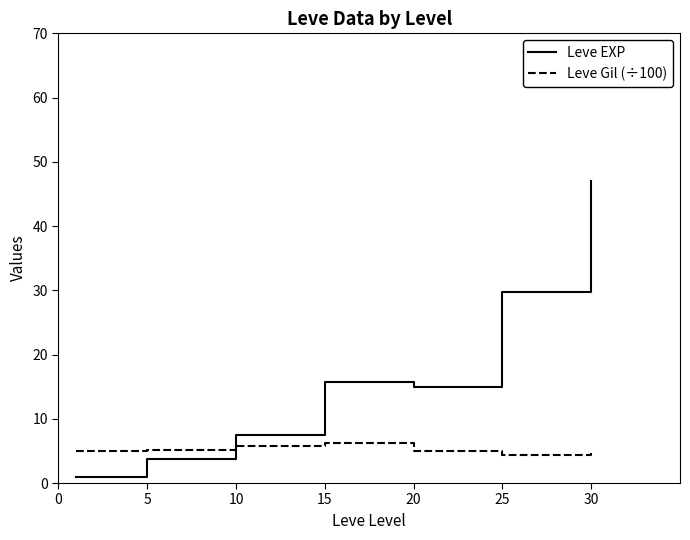

Rank the series by their average value, from highest to lowest.

Leve EXP, Leve Gil (÷100)